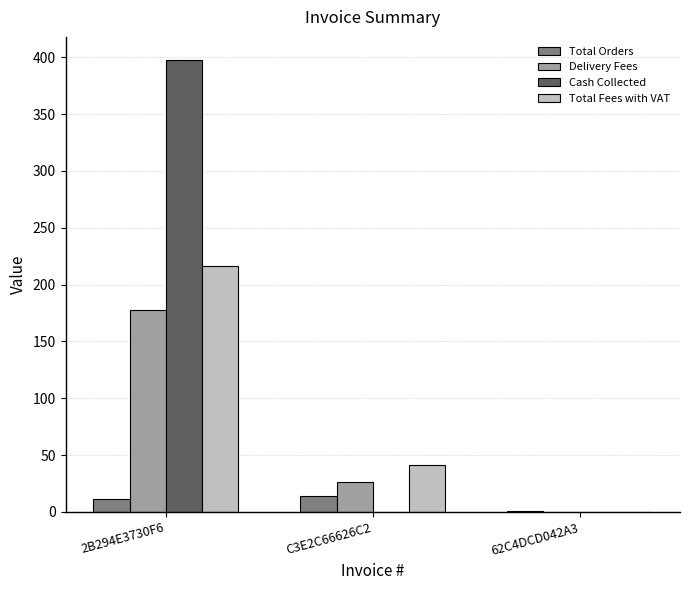

Which series has the largest range (max minus min)?

Cash Collected